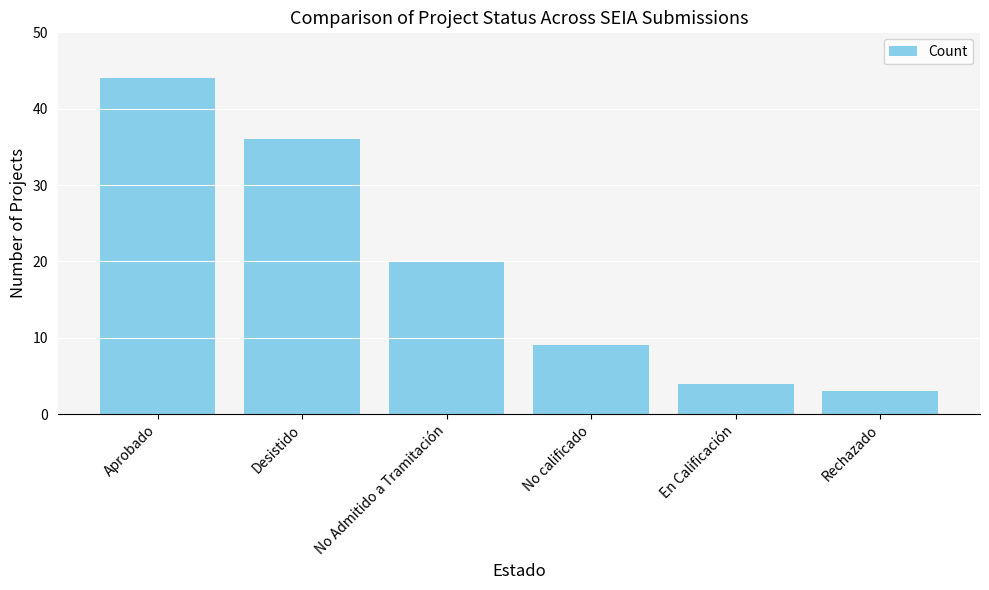

What is the difference between the values at Aprobado and Rechazado?

41